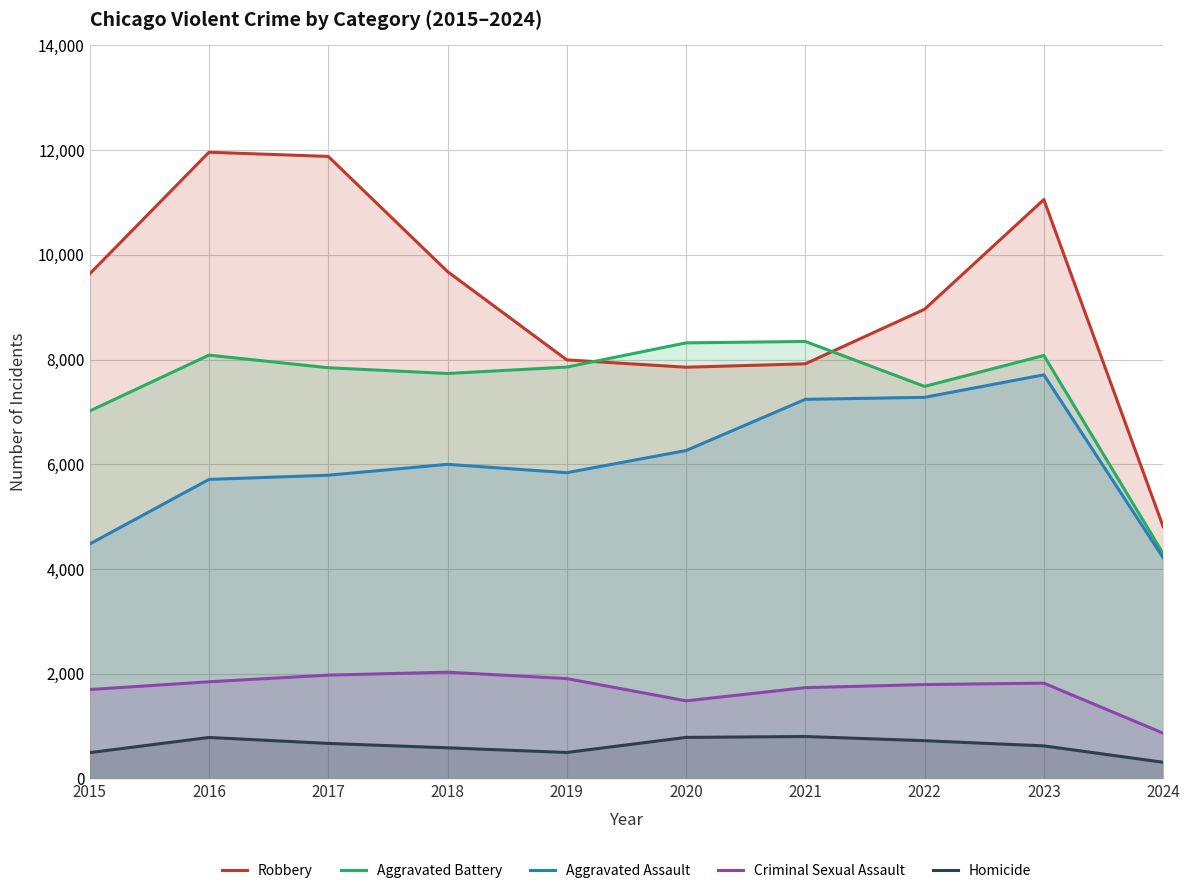

What is the smallest value displayed?

312